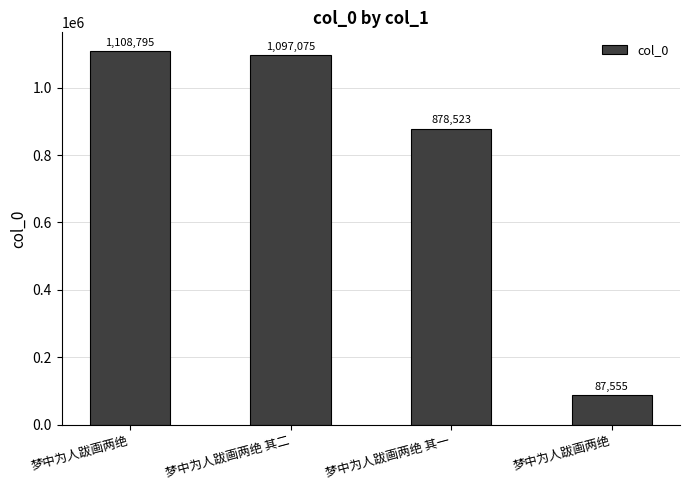

List the labels in order of value, smallest first.

梦中为人跋画两绝, 梦中为人跋画两绝 其一, 梦中为人跋画两绝 其二, 梦中为人跋画两绝